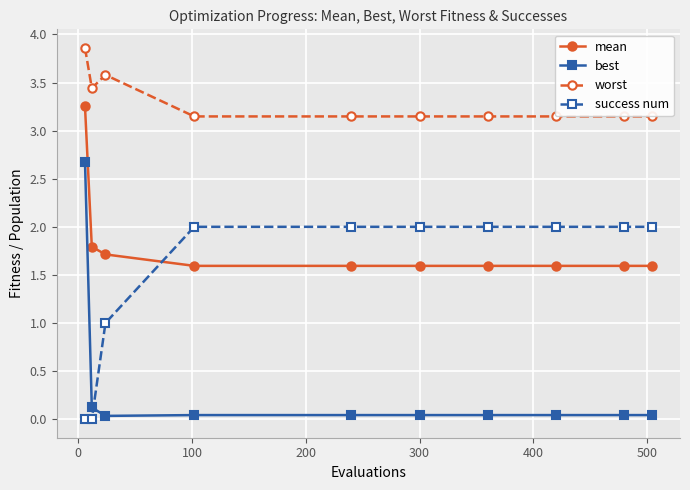

What is the maximum value for best?

2.7